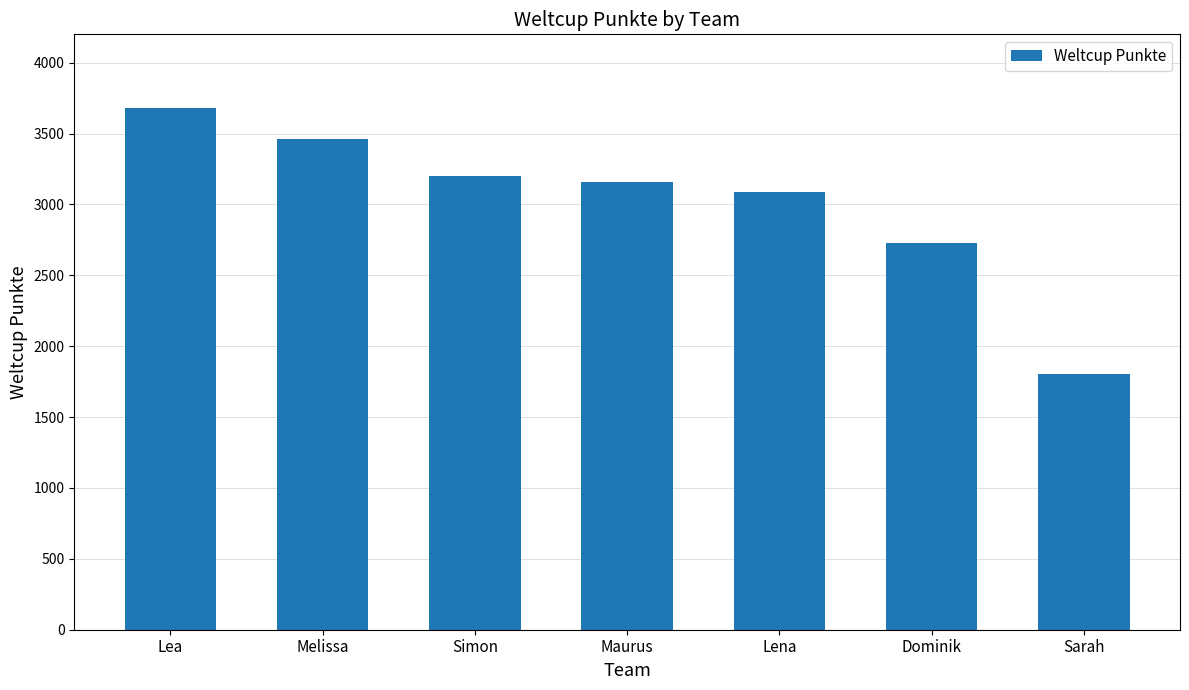

What is the label of the 3rd bar from the right?

Lena